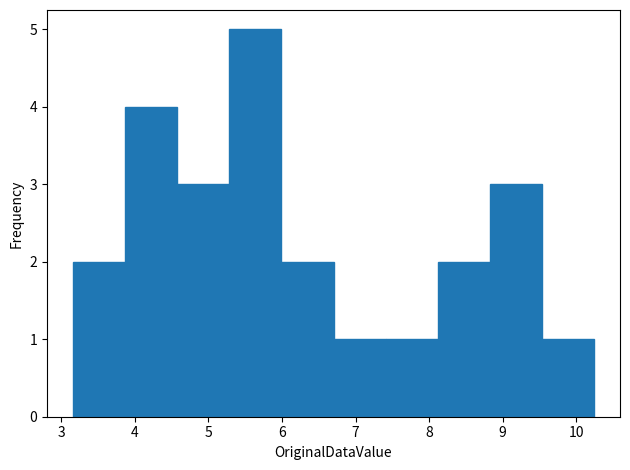

Which range on the x-axis has the tallest bar?

5.3 to 6.0